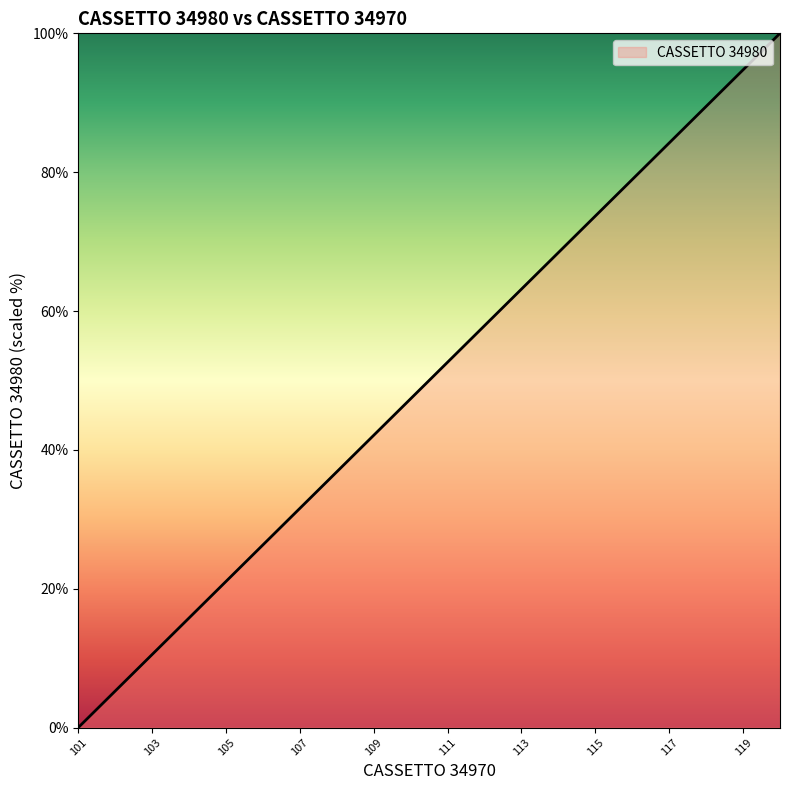

Reading left to right, what are all the values shown in this chart?

0.0	5.3	10.5	15.8	21.1	26.3	31.6	36.8	42.1	47.4	52.6	57.9	63.2	68.4	73.7	78.9	84.2	89.5	94.7	100.0